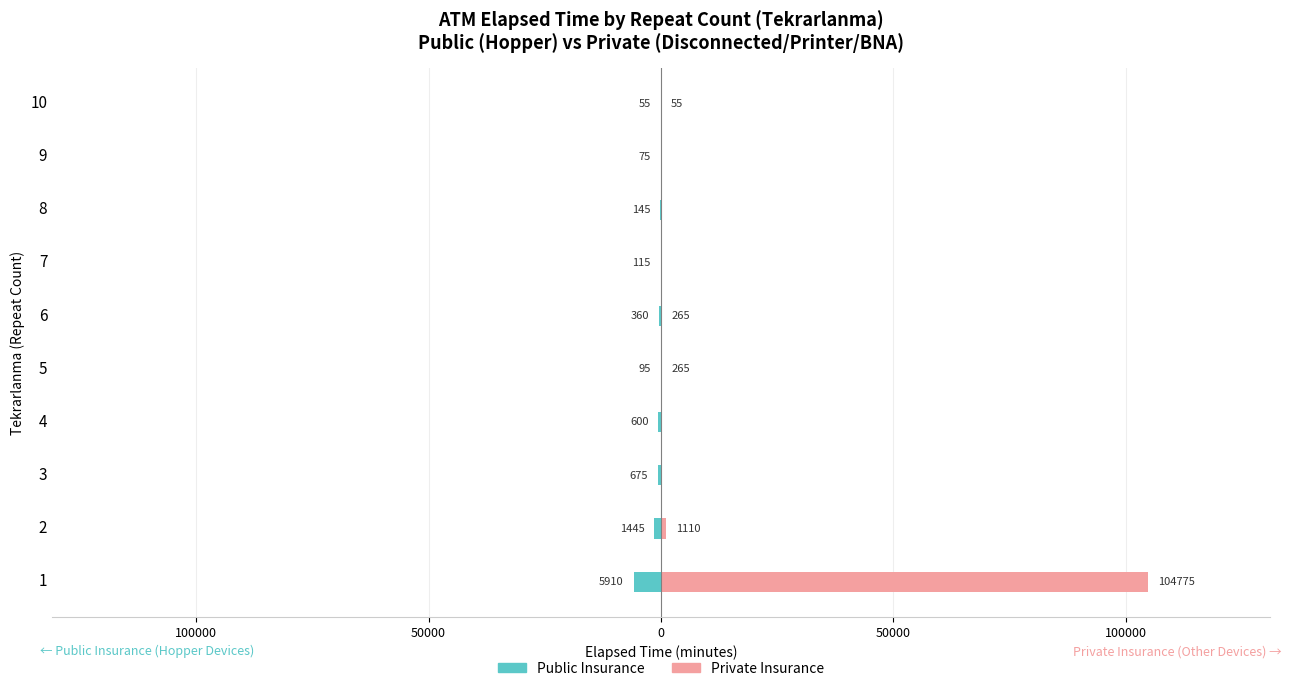

What is the lowest value of the Public Insurance series?

-5910